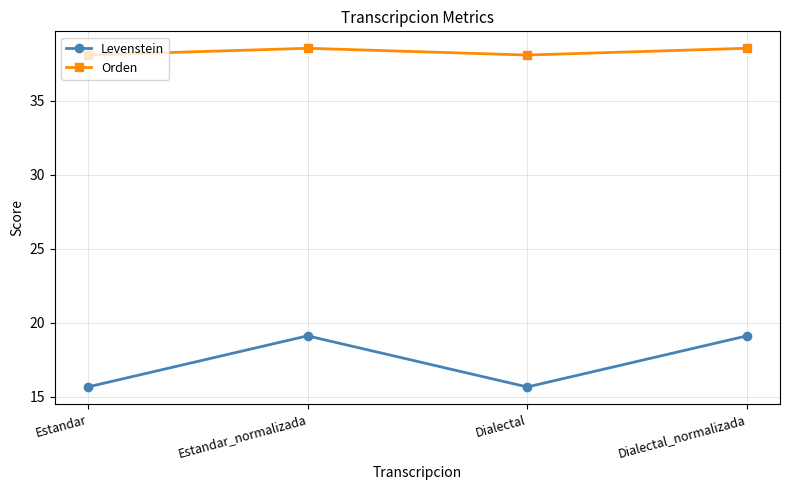

The value of Orden at Dialectal is 38.1. True or false?

True